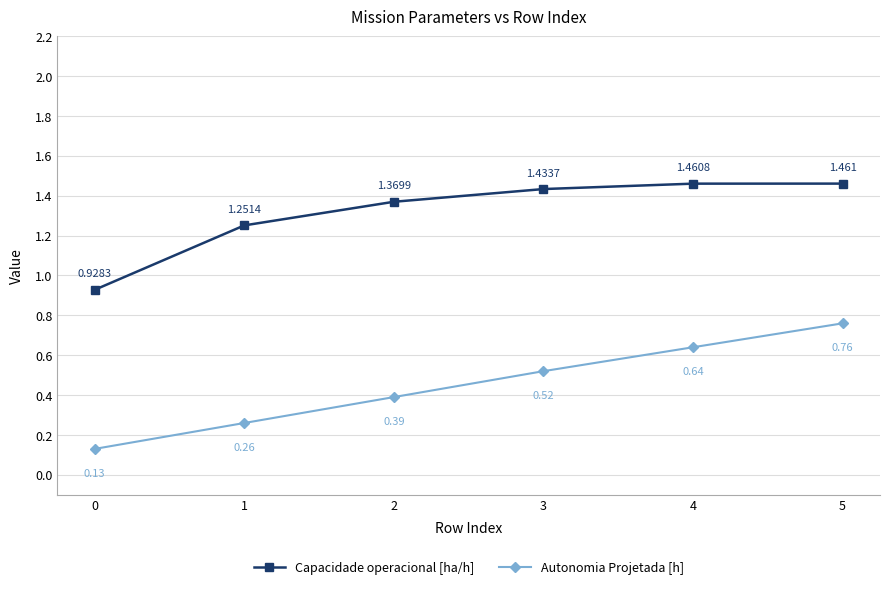

Rank the categories by Autonomia Projetada [h] value from lowest to highest.

0, 1, 2, 3, 4, 5